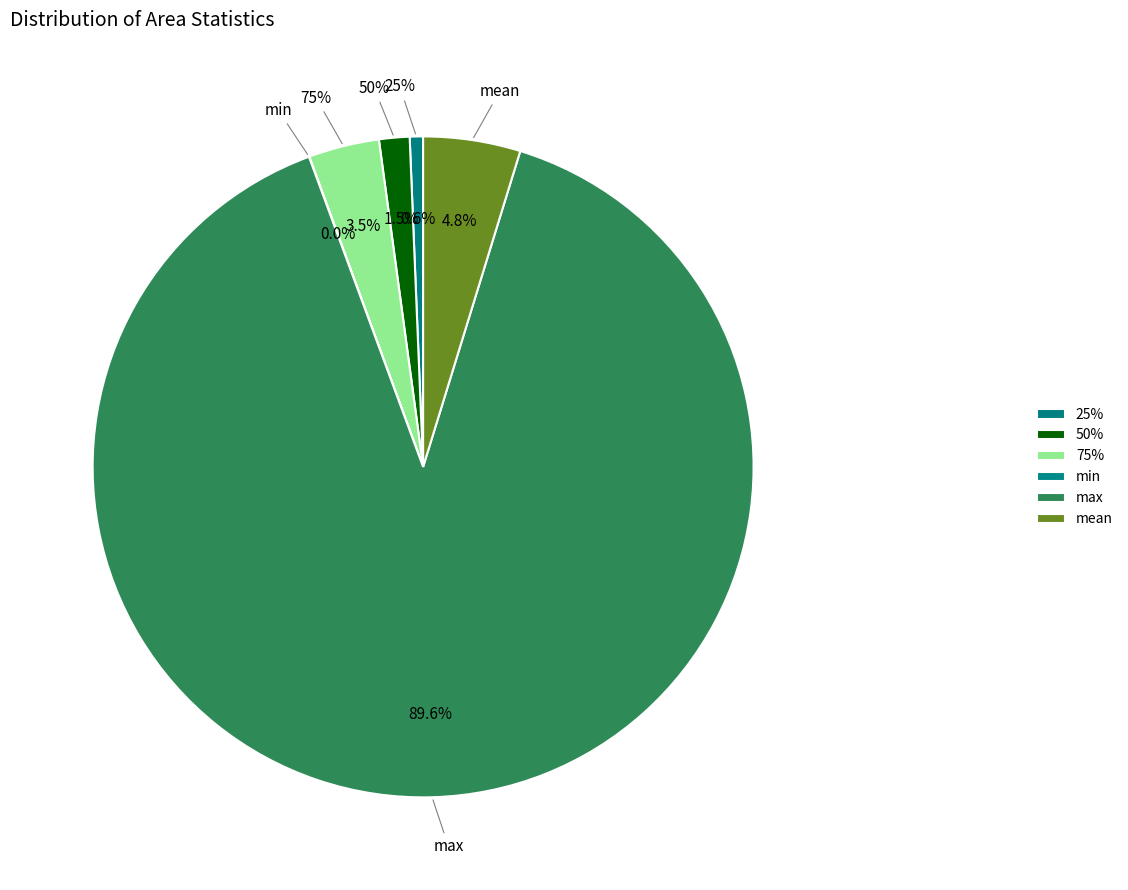

True or false: 25% accounts for 1% of the total.

True